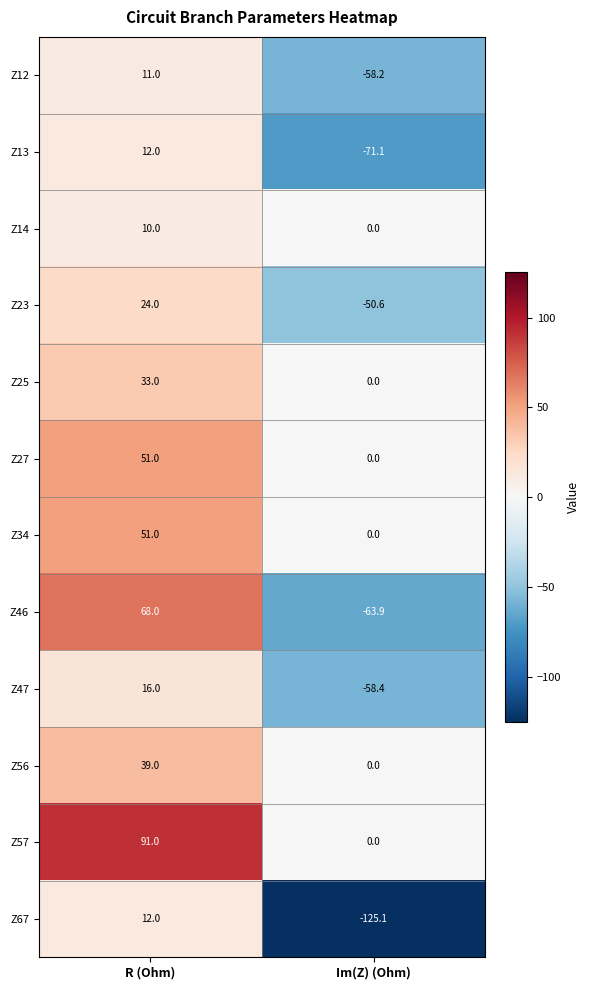

List the labels in order of Z25 value, smallest first.

Im(Z) (Ohm), R (Ohm)